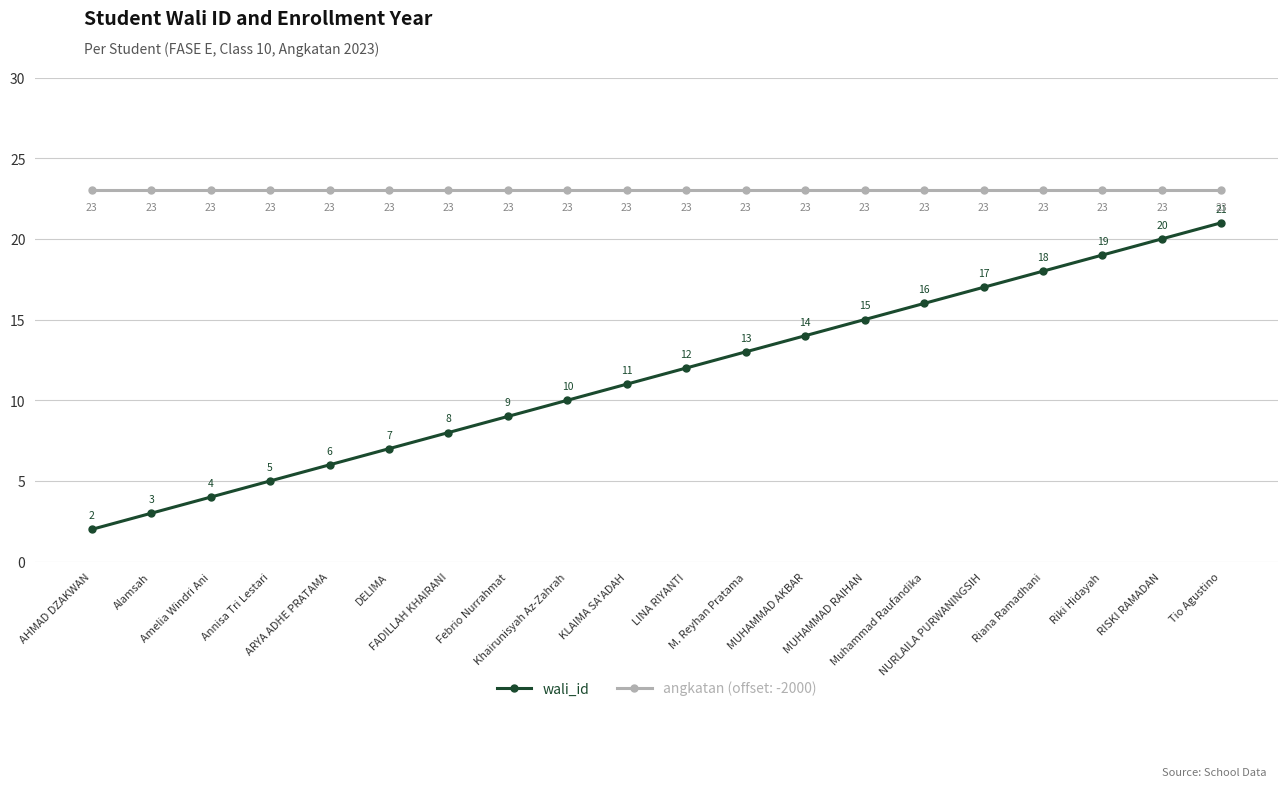

Which category has the lowest value across all series?

AHMAD DZAKWAN